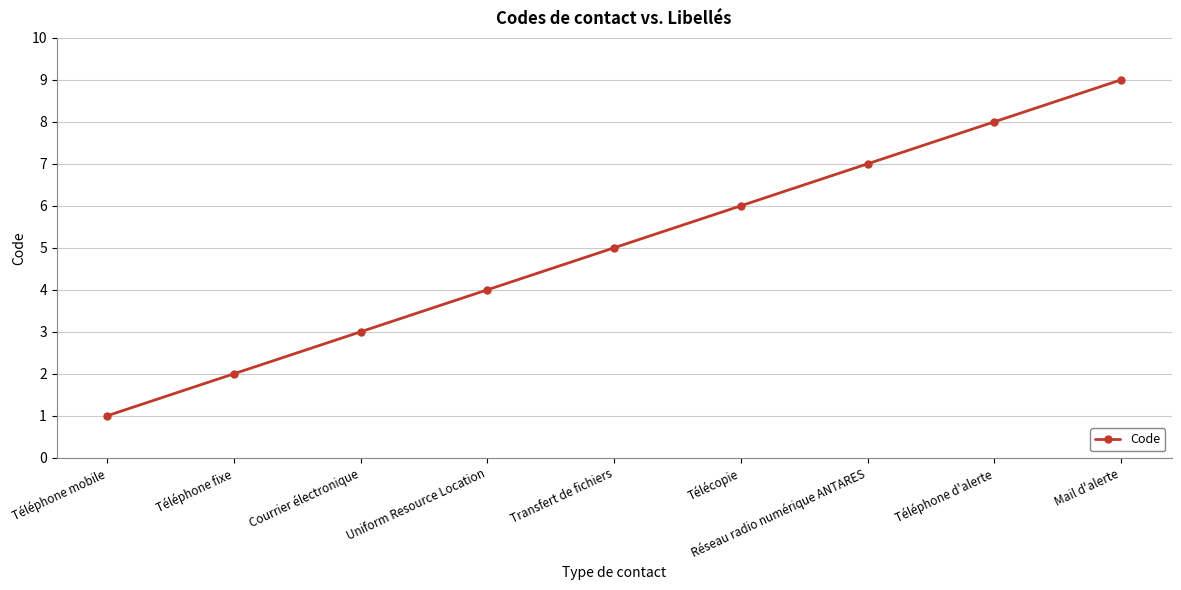

Reading left to right, list all the values displayed in this chart.

Téléphone mobile=1	Téléphone fixe=2	Courrier électronique=3	Uniform Resource Location=4	Transfert de fichiers=5	Télécopie=6	Réseau radio numérique ANTARES=7	Téléphone d'alerte=8	Mail d'alerte=9